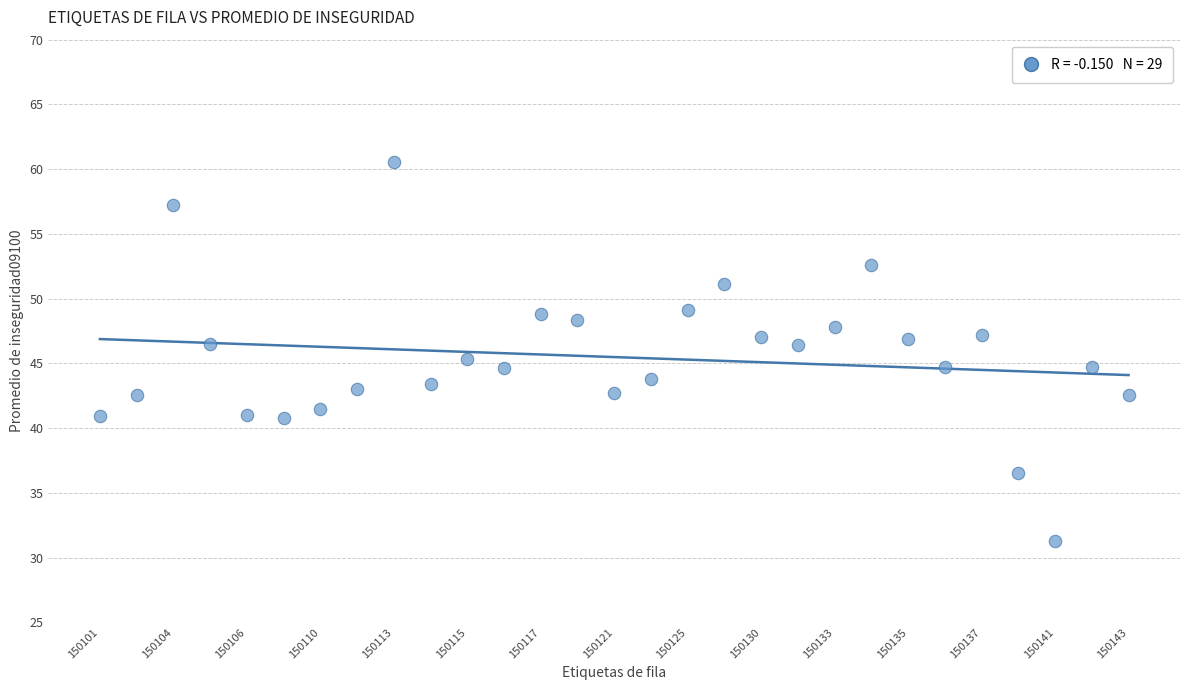

What is the range of Y values (max minus min)?

29.3